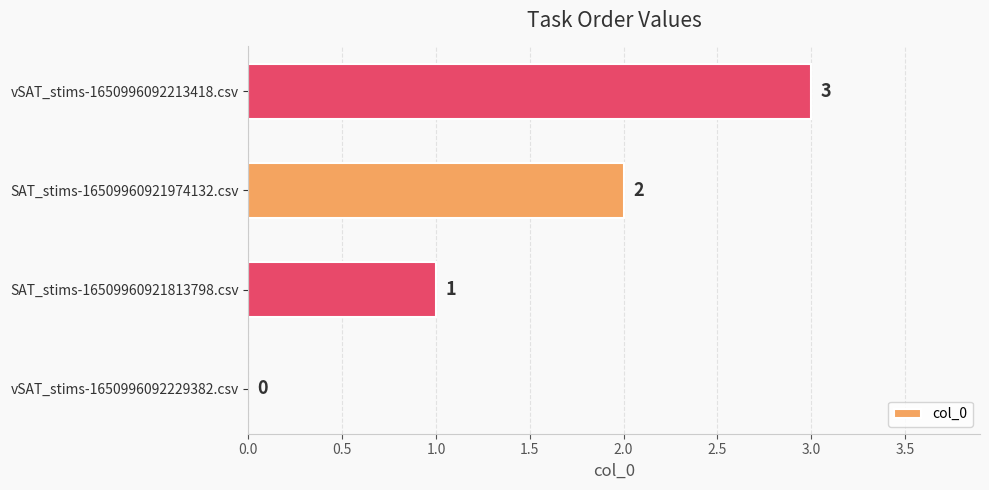

Count the number of categories in the chart.

4